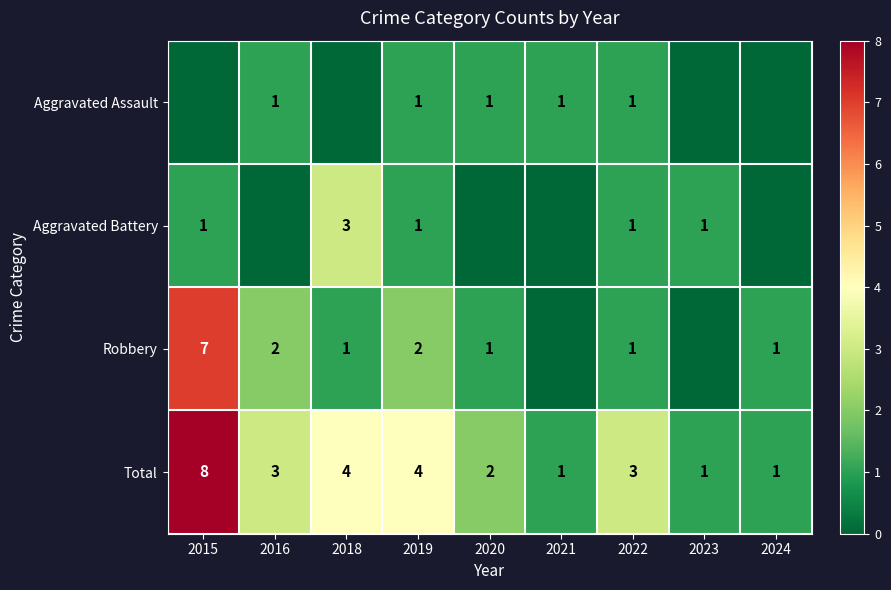

At which label does Total first exceed 3?

2015